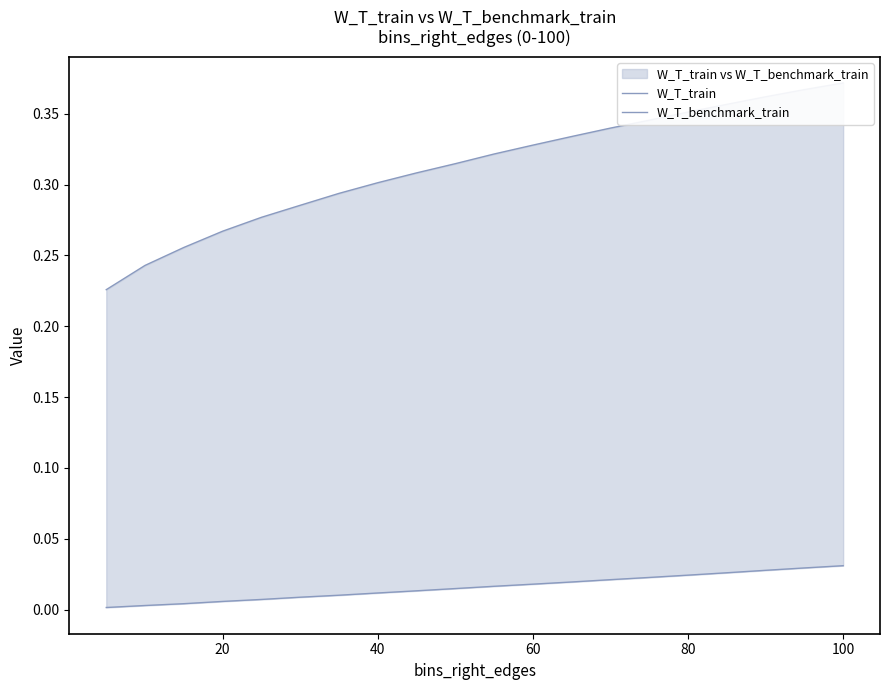

True or false: W_T_train and W_T_benchmark_train cross at least once.

False